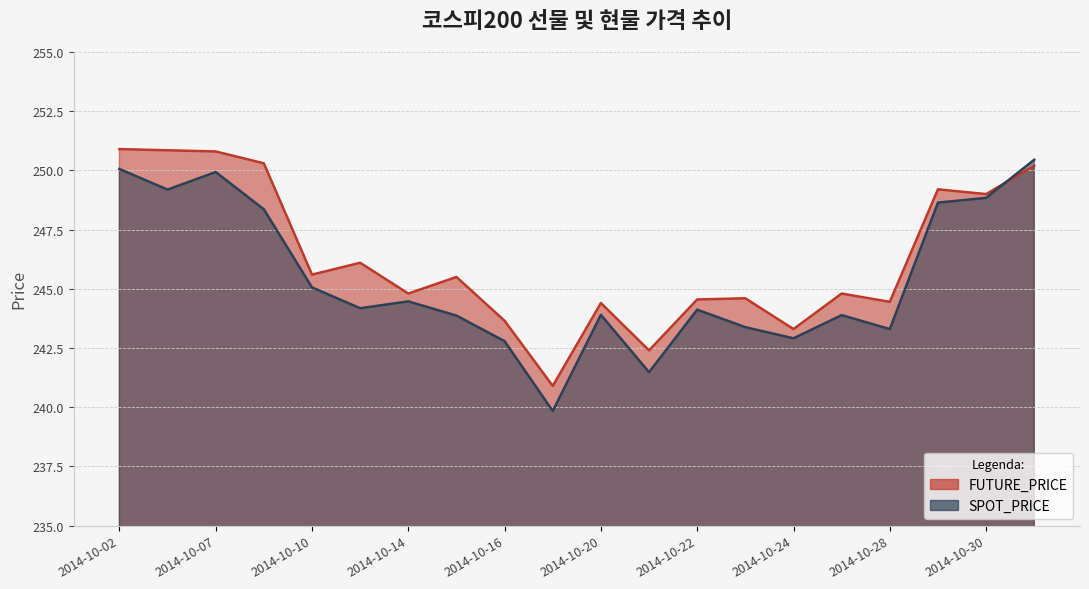

What is the total value across all series at 2014-10-31?

500.6